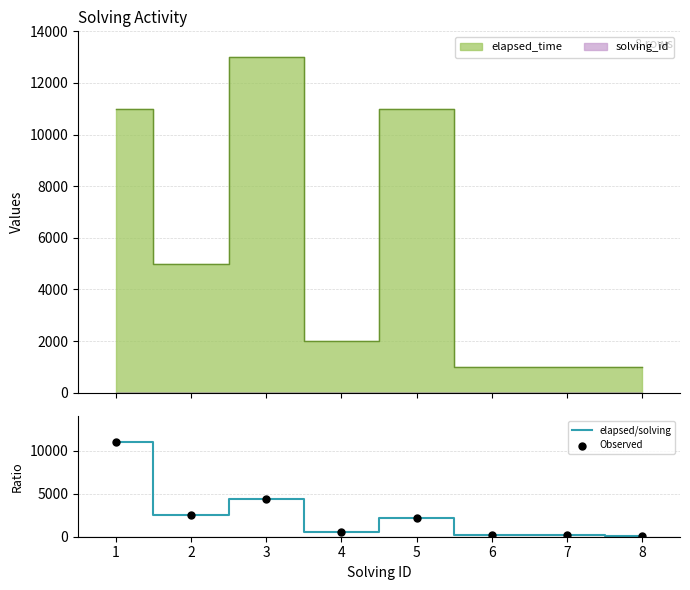

The value of elapsed/solving at 2 is 1416.2. True or false?

False